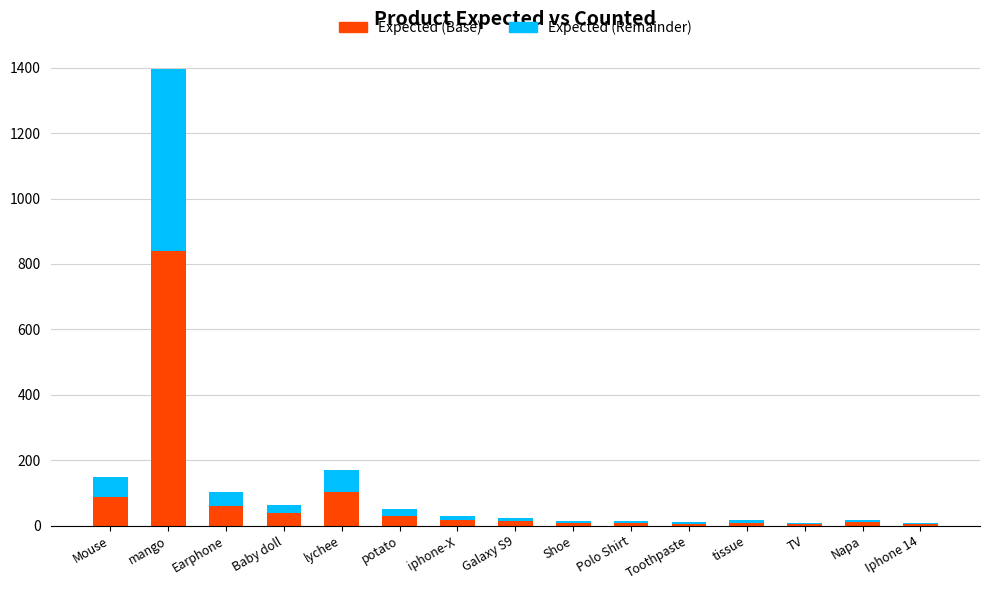

What is the total value across all series at lychee?

170